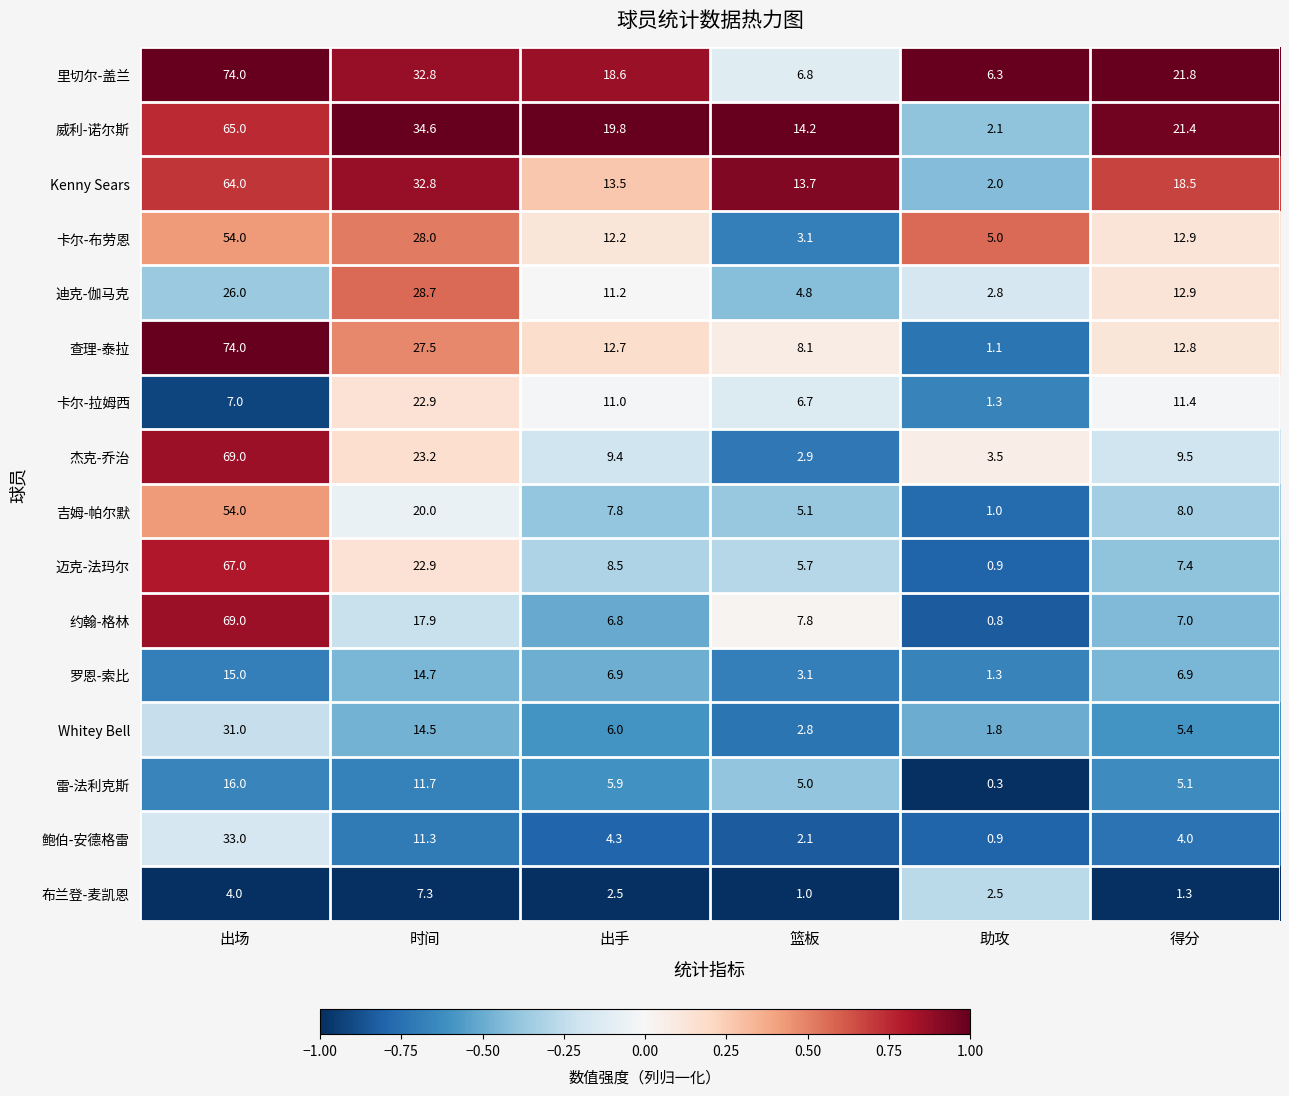

Which category has the lowest value across all series?

助攻